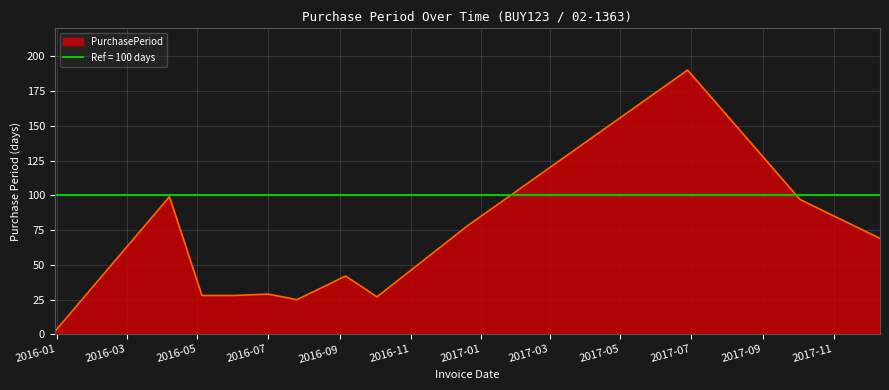

List the labels in order of value, largest first.

2017-06-28, 2016-04-07, 2017-10-03, 2016-12-20, 2017-12-11, 2016-09-06, 2016-07-01, 2016-05-05, 2016-06-02, 2016-10-03, 2016-07-26, 2015-12-30